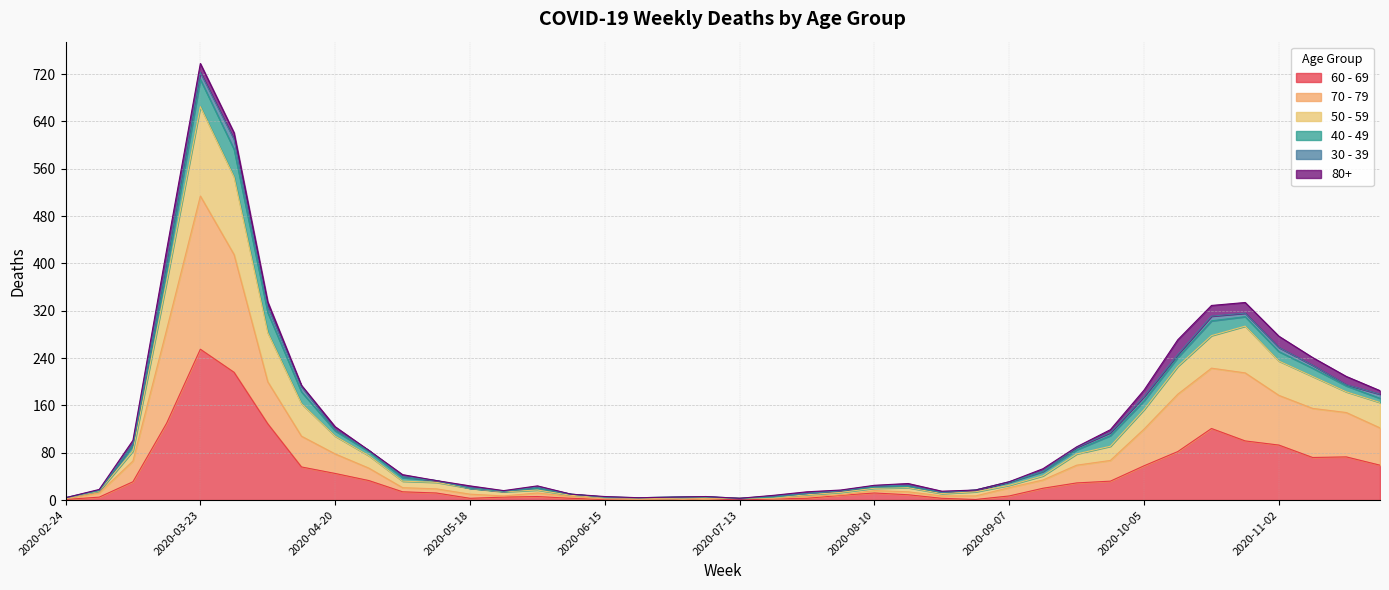

At which label does 60 - 69 reach its peak?

2020-03-23